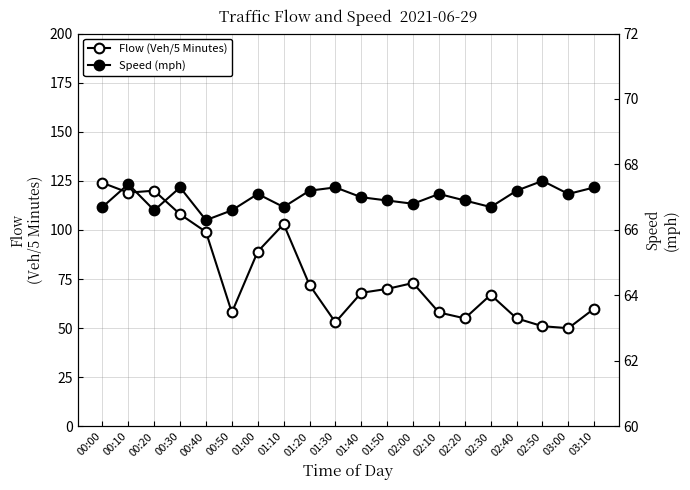

In Speed (mph), how many points are higher than both neighbors (excluding endpoints)?

6